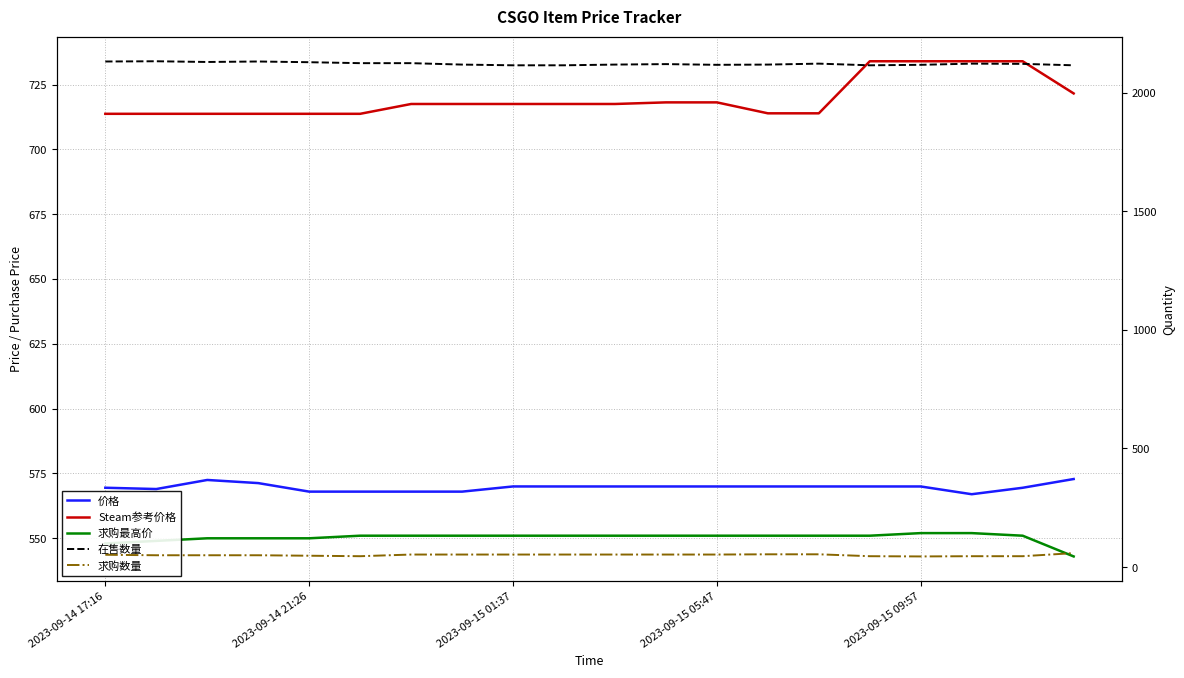

Reading right to left, extract all data points from this chart.

价格: 572.9	569.5	567.0	570.0	570.0	570.0	570.0	570.0	570.0	570.0	570.0	570.0	568.0	568.0	568.0	568.0	571.3	572.5	569.0	569.5
Steam参考价格: 721.6	734.0	734.0	734.0	734.0	713.9	713.9	718.1	718.1	717.5	717.5	717.5	717.5	717.5	713.7	713.7	713.7	713.7	713.7	713.7
求购最高价: 543.0	551.0	552.0	552.0	551.0	551.0	551.0	551.0	551.0	551.0	551.0	551.0	551.0	551.0	551.0	550.0	550.0	550.0	549.0	548.0
在售数量: 2115.0	2121.0	2122.0	2117.0	2115.0	2122.0	2118.0	2117.0	2120.0	2118.0	2115.0	2115.0	2118.0	2124.0	2124.0	2128.0	2131.0	2129.0	2132.0	2131.0
求购数量: 59.0	46.0	46.0	45.0	46.0	54.0	54.0	53.0	53.0	53.0	53.0	53.0	53.0	53.0	46.0	48.0	50.0	50.0	50.0	52.0